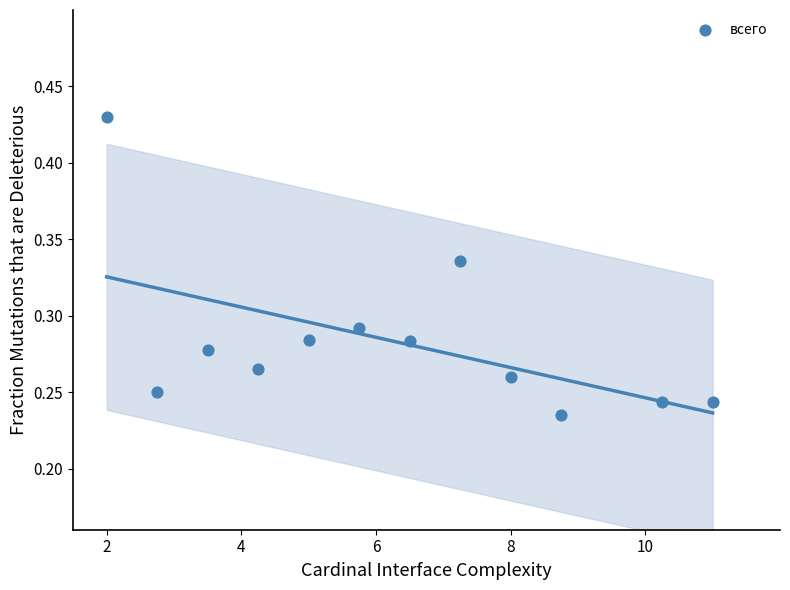

What is the average X value?

6.2